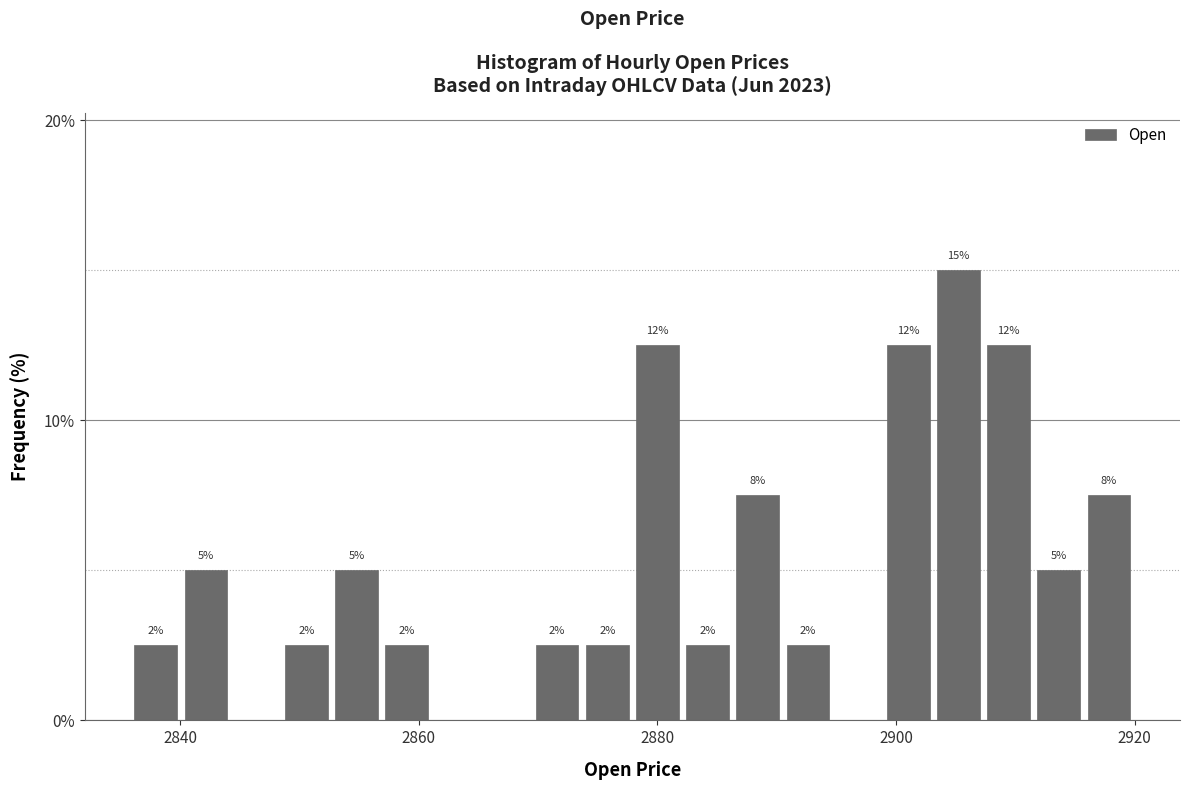

Around what value on the x-axis is the tallest bar? Give the approximate position of its centre, as read against the axis.

2906